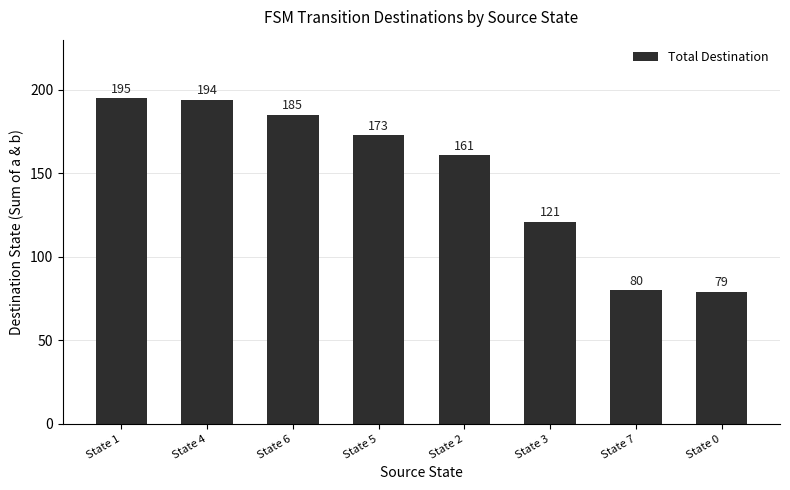

What is the value of the 2nd bar from the left?

194